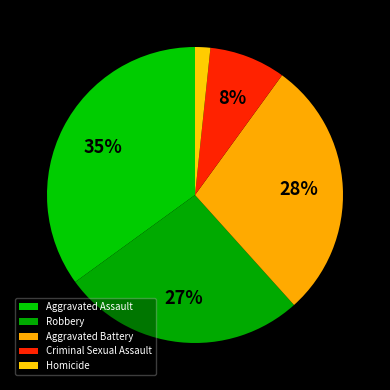

Is there any slice that represents more than half of the pie?

No